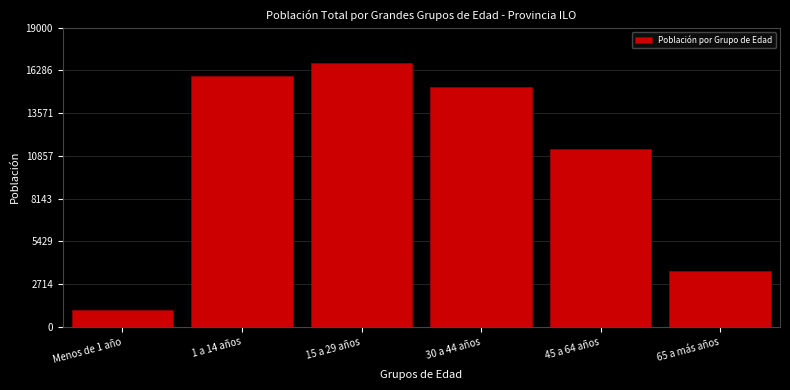

Reading left to right, list all the values displayed in this chart.

1043	15936	16749	15232	11269	3551